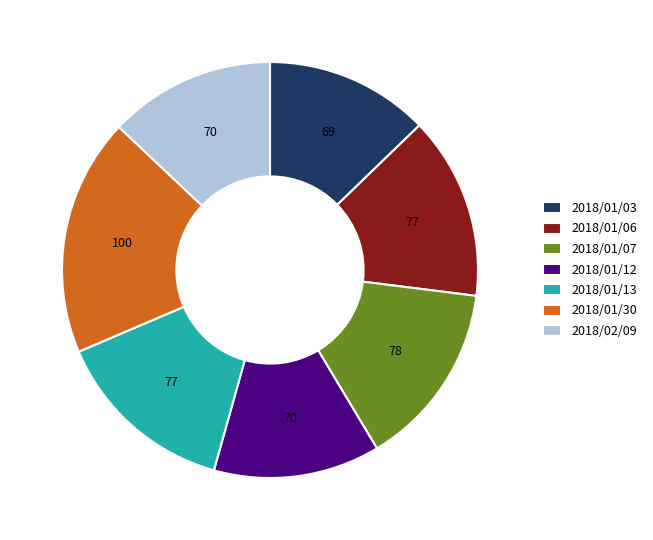

Which has a higher value, 2018/01/30 or 2018/01/03?

2018/01/30